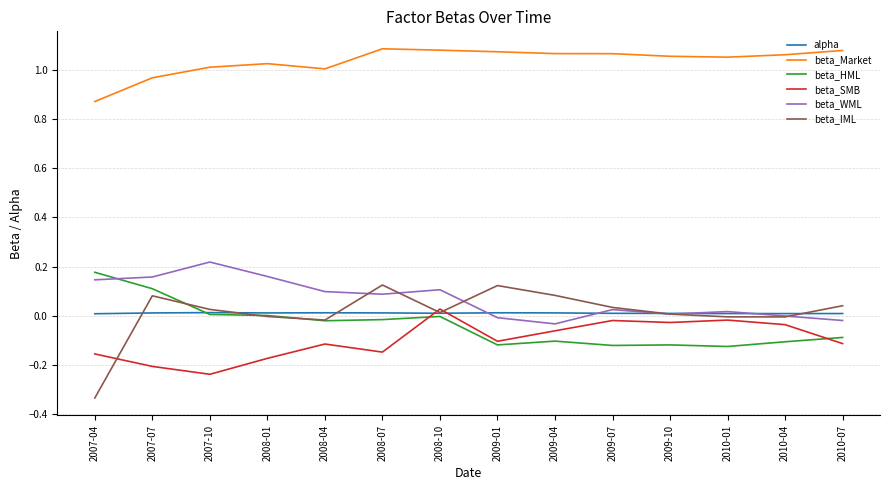

Is the value of beta_Market at 2010-01 greater than the value of beta_IML at 2008-10?

Yes